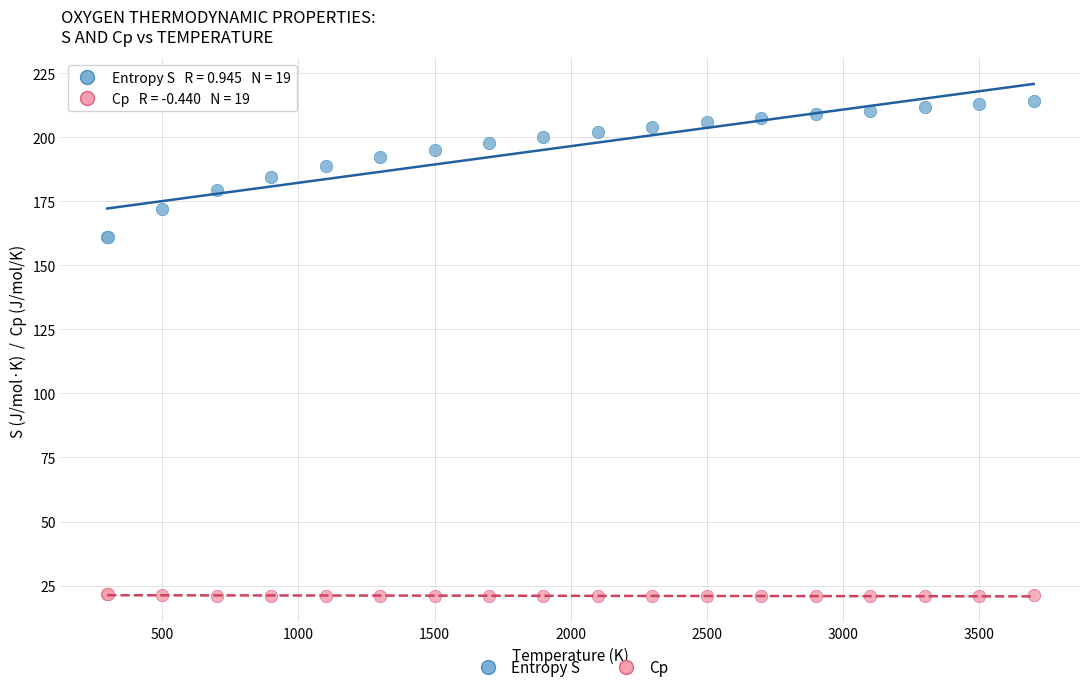

Which series contains the lowest Y value?

Cp